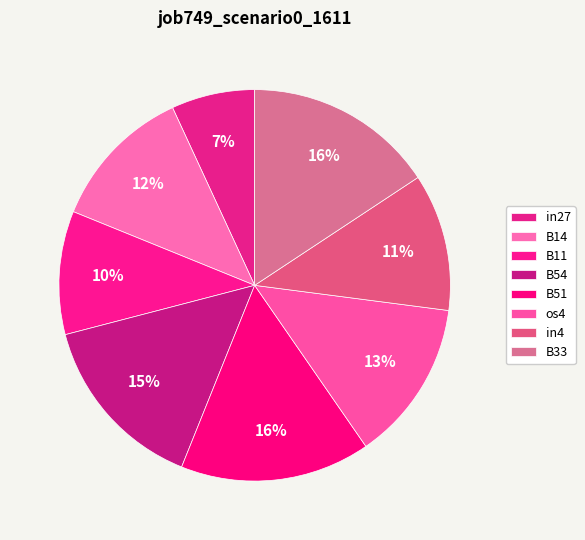

True or false: in27 accounts for 7% of the total.

True